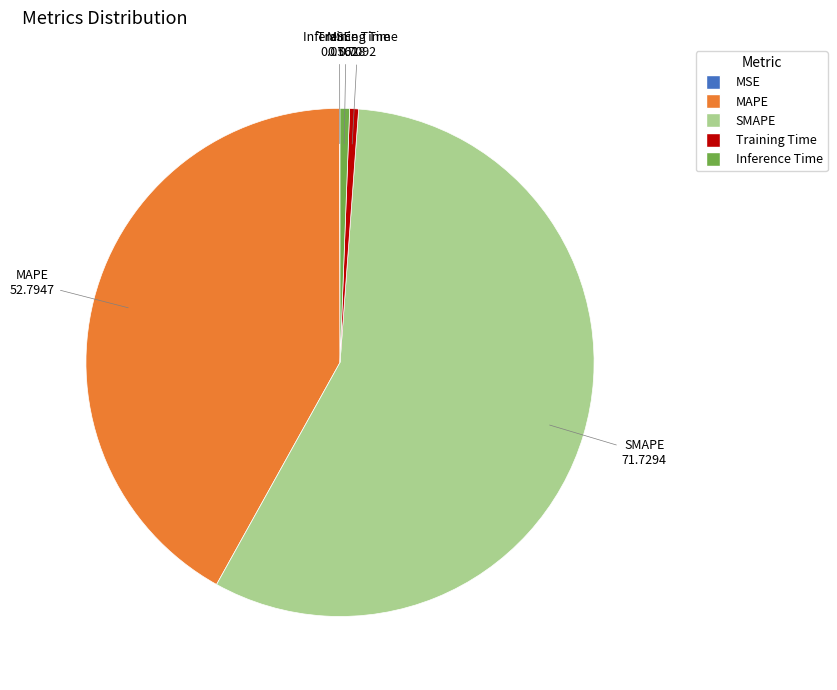

Which category has the biggest portion of the pie?

SMAPE